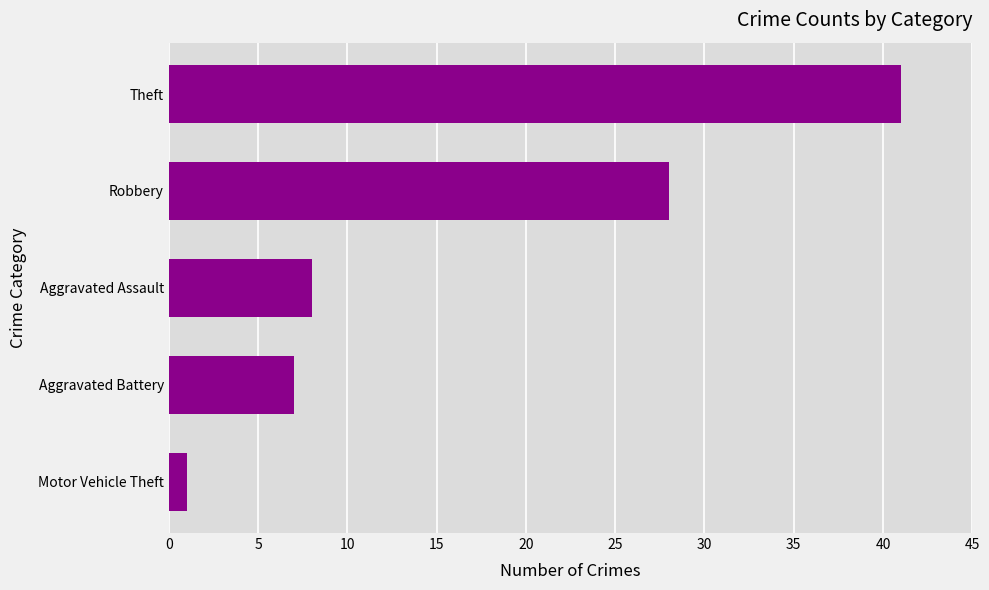

What is the average value?

17